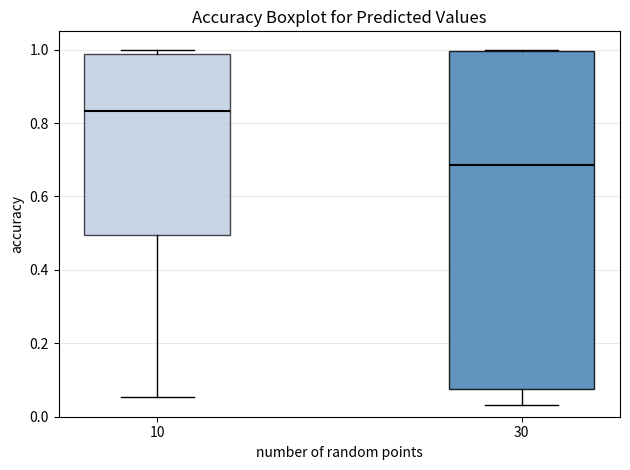

Which box is the tallest, from its lower edge to its upper edge?

30